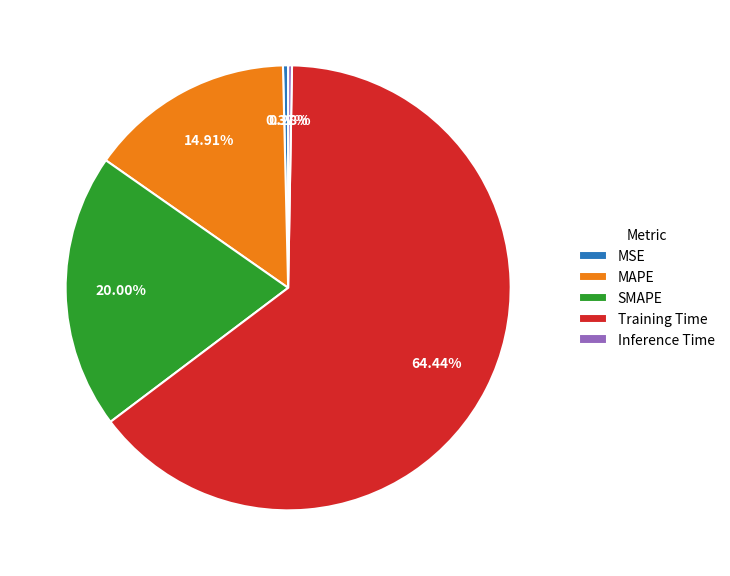

The MAPE slice represents 7% of the pie. True or false?

False